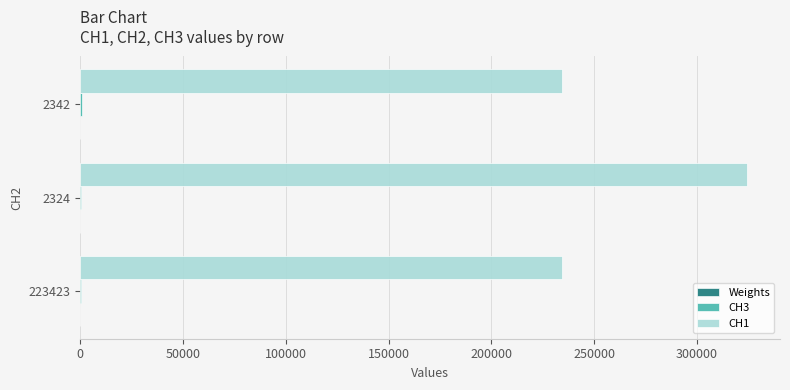

Which series has the largest total across all categories?

CH1